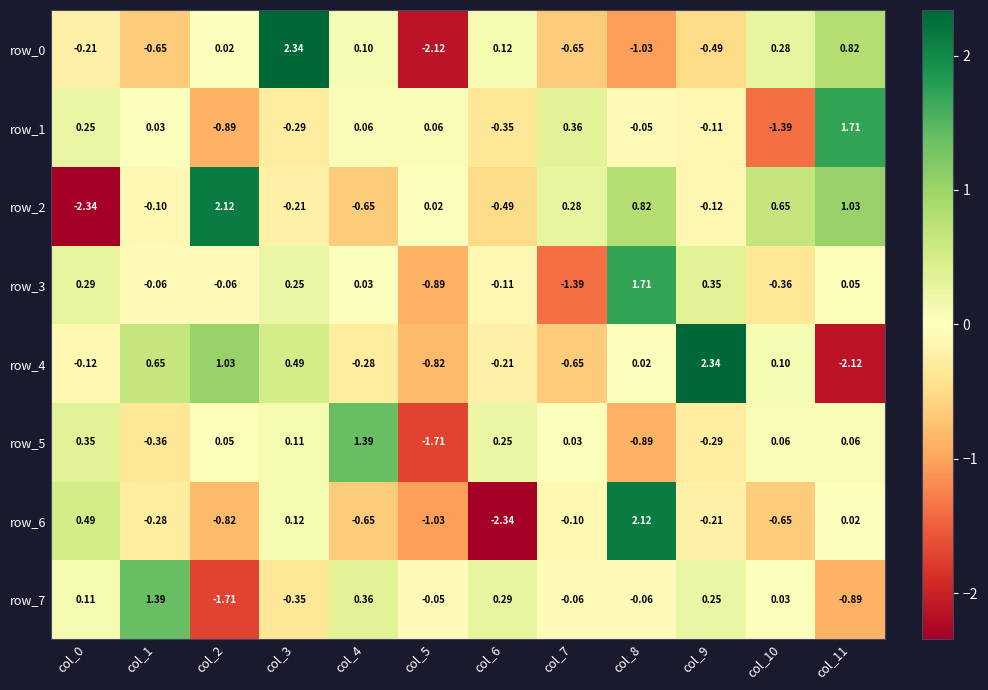

Reading left to right, transcribe all the data shown in this chart.

row_0: -0.2	-0.6	0.0	2.3	0.1	-2.1	0.1	-0.7	-1.0	-0.5	0.3	0.8
row_1: 0.2	0.0	-0.9	-0.3	0.1	0.1	-0.3	0.4	-0.0	-0.1	-1.4	1.7
row_2: -2.3	-0.1	2.1	-0.2	-0.6	0.0	-0.5	0.3	0.8	-0.1	0.7	1.0
row_3: 0.3	-0.1	-0.1	0.2	0.0	-0.9	-0.1	-1.4	1.7	0.3	-0.4	0.0
row_4: -0.1	0.7	1.0	0.5	-0.3	-0.8	-0.2	-0.6	0.0	2.3	0.1	-2.1
row_5: 0.3	-0.4	0.0	0.1	1.4	-1.7	0.2	0.0	-0.9	-0.3	0.1	0.1
row_6: 0.5	-0.3	-0.8	0.1	-0.7	-1.0	-2.3	-0.1	2.1	-0.2	-0.6	0.0
row_7: 0.1	1.4	-1.7	-0.3	0.4	-0.0	0.3	-0.1	-0.1	0.2	0.0	-0.9